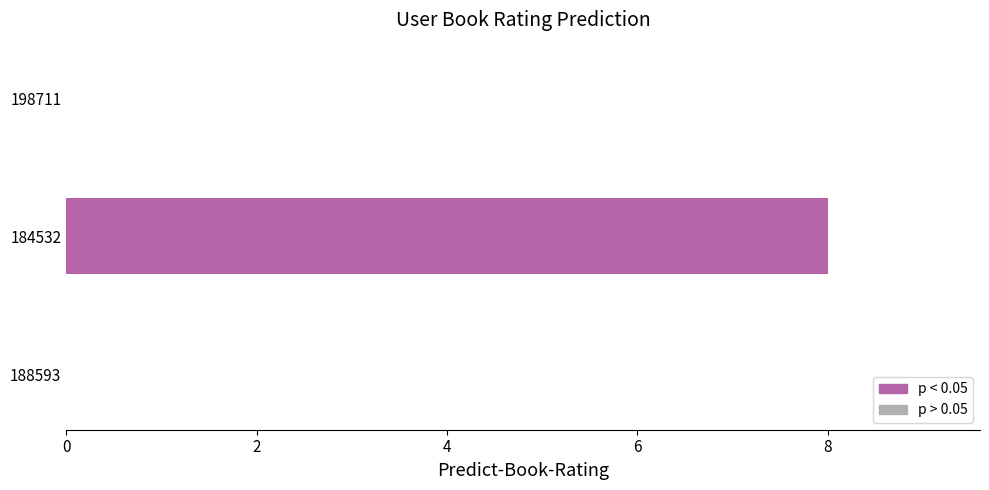

What is the maximum value shown in the chart?

8